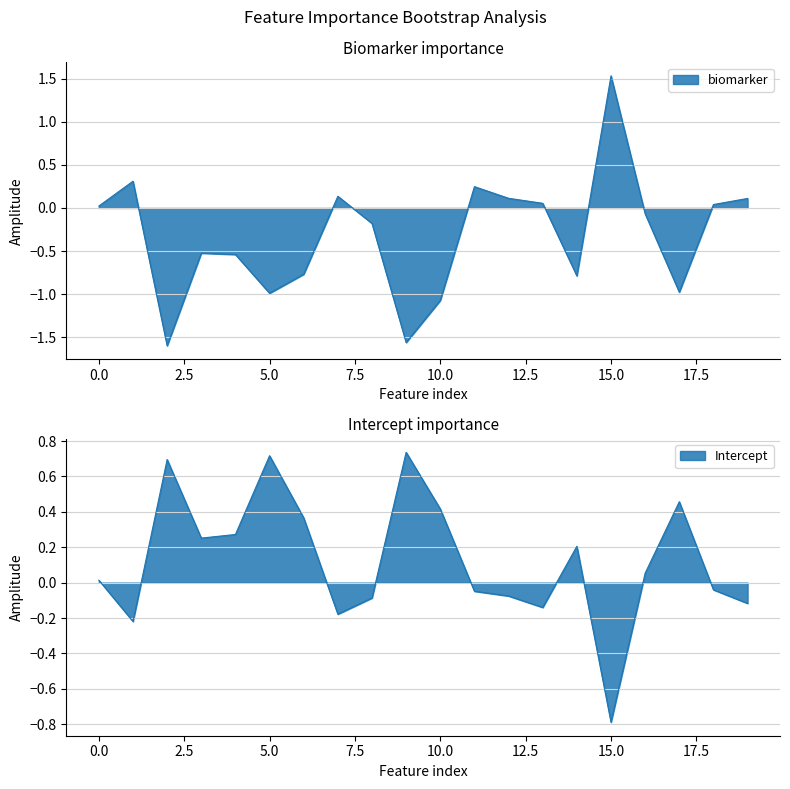

List the labels in order of biomarker value, smallest first.

2, 9, 10, 5, 17, 14, 6, 4, 3, 8, 16, 0, 18, 13, 19, 12, 7, 11, 1, 15